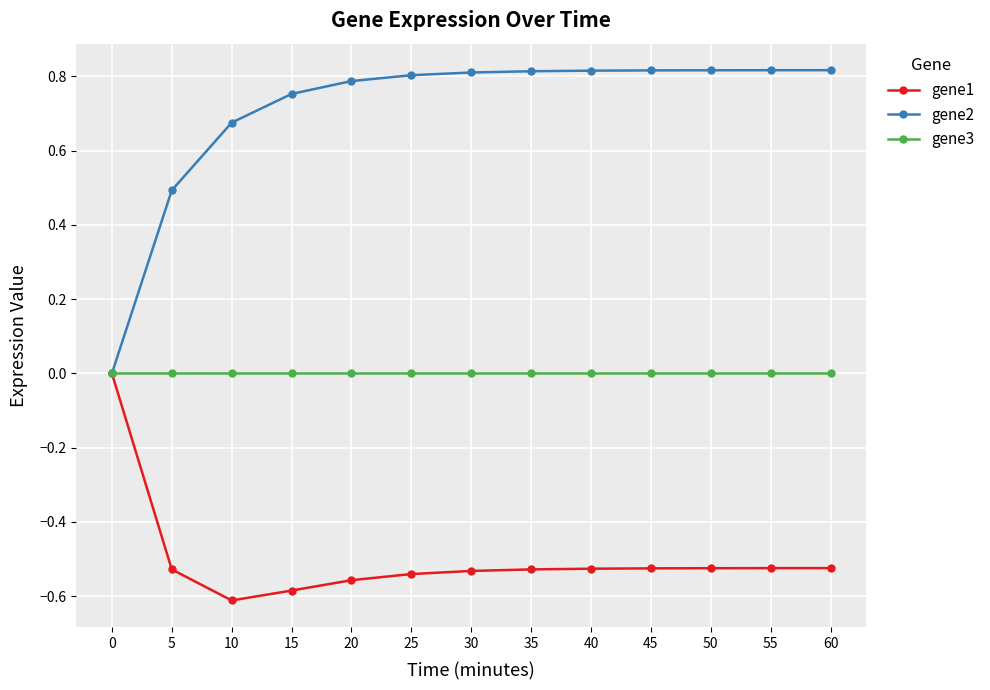

Rank the series by their average value, from lowest to highest.

gene1, gene3, gene2